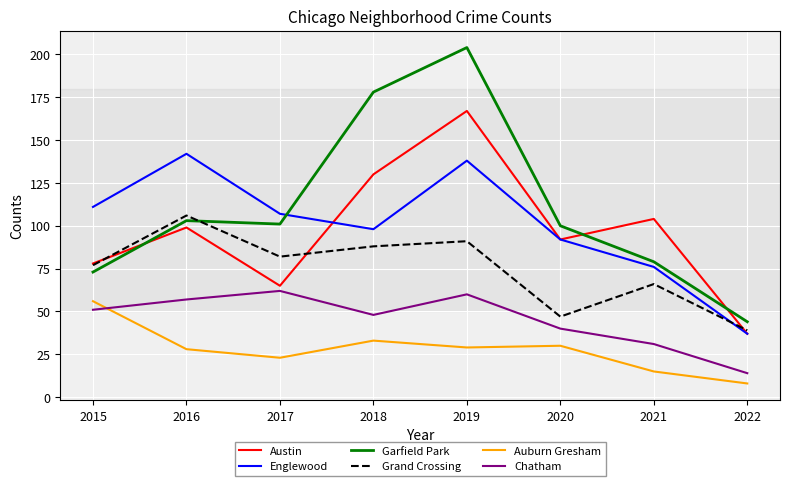

In Chatham, how many points are higher than both neighbors (excluding endpoints)?

2